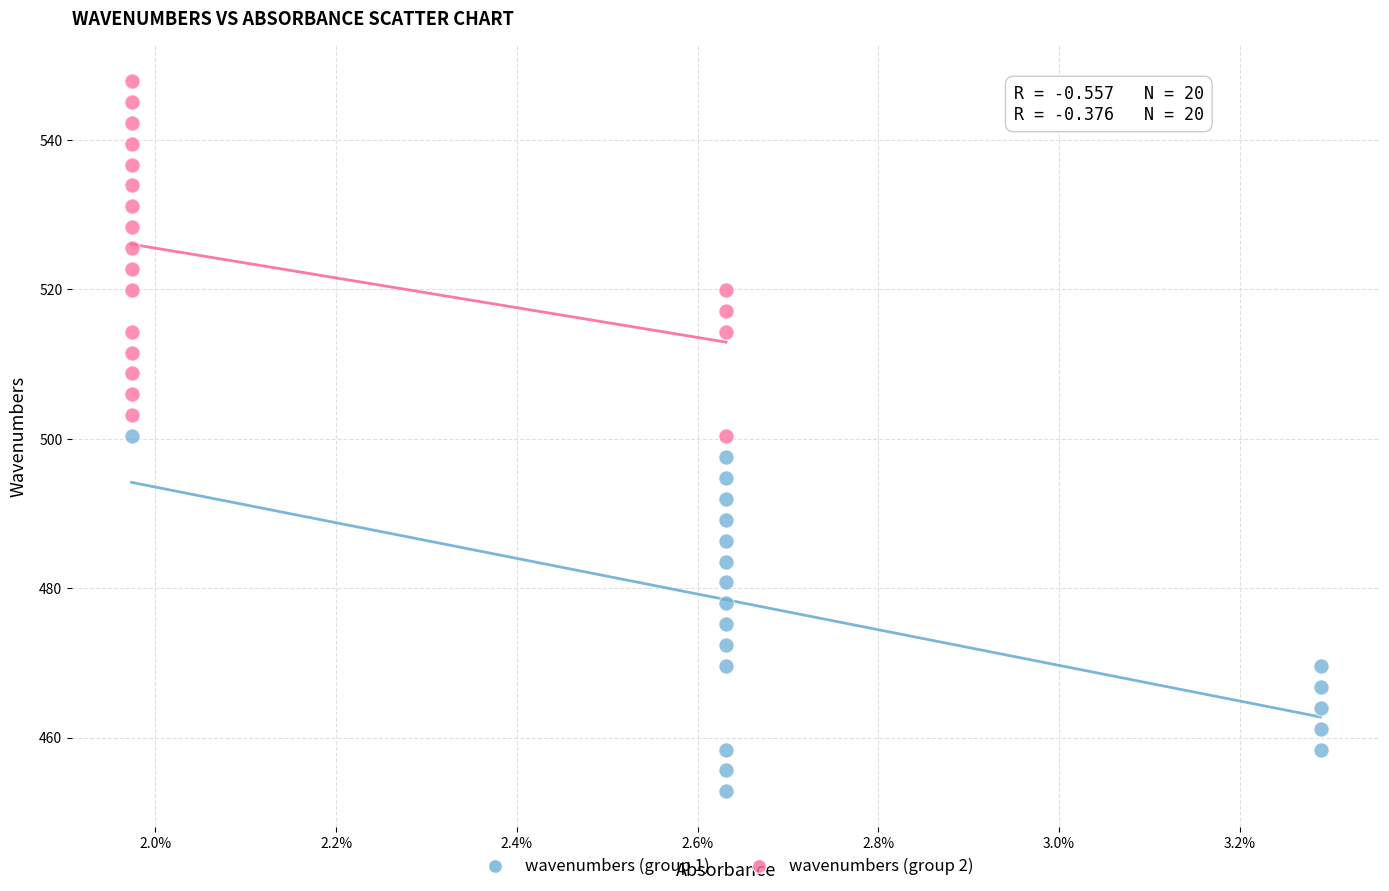

Which series contains the highest Y value?

wavenumbers (group 2)